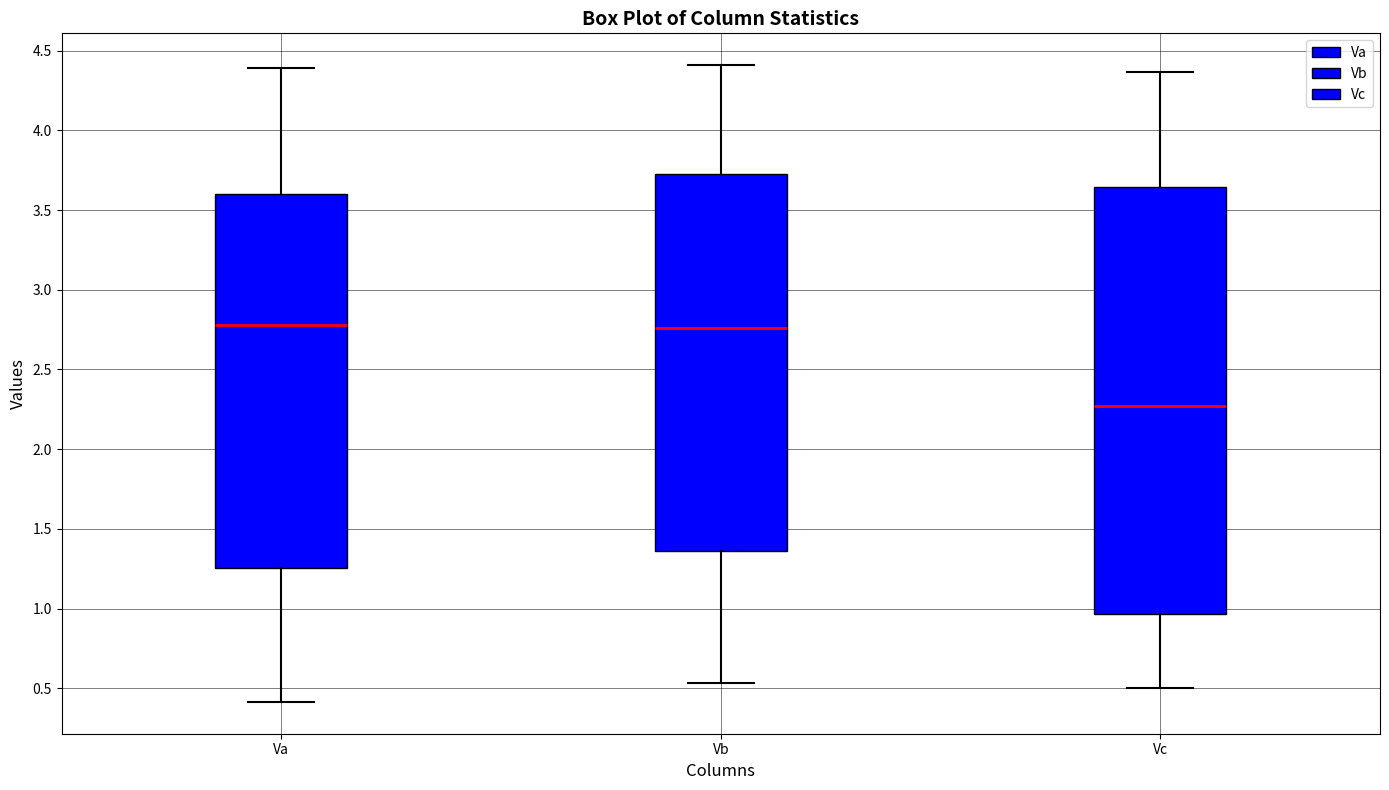

Which box has the lowest median line?

Vc